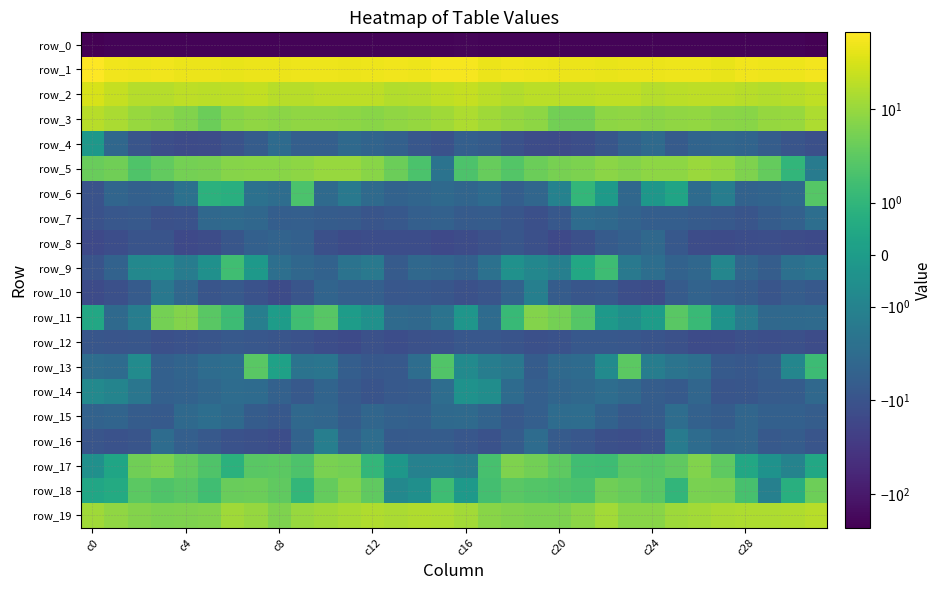

Reading right to left, extract all data points from this chart.

row_0: -226.2	-205.0	-204.6	-205.4	-204.3	-202.2	-203.7	-207.1	-208.5	-207.2	-202.2	-201.3	-205.9	-203.7	-201.6	-199.1	-201.0	-204.4	-204.8	-205.7	-202.9	-202.6	-204.7	-208.5	-207.9	-205.9	-200.8	-203.3	-206.1	-201.9	-201.9	-229.7
row_1: 54.0	48.0	49.1	49.8	44.7	48.2	48.8	46.8	46.6	44.7	45.5	46.4	49.1	50.1	46.7	55.9	55.2	47.6	50.3	47.4	45.6	49.0	48.2	46.2	46.4	44.3	46.0	46.6	50.5	48.6	50.5	65.6
row_2: 20.5	17.6	16.1	17.7	19.7	19.6	18.2	16.8	20.3	20.3	18.9	19.0	18.8	16.3	18.2	22.3	20.2	17.0	15.8	19.2	19.7	19.1	17.3	17.7	21.0	19.9	18.3	19.7	17.2	16.7	22.3	30.8
row_3: 14.4	10.1	9.3	7.7	7.8	9.0	8.5	8.0	8.6	8.3	4.9	5.0	8.2	9.7	11.3	14.4	11.8	9.4	8.8	7.4	8.5	8.8	8.6	8.0	8.8	7.4	4.2	6.4	8.7	10.2	14.1	17.7
row_4: -11.7	-9.1	-6.3	-4.5	-4.2	-4.5	-7.0	-3.4	-5.0	-8.9	-12.1	-14.4	-13.6	-10.4	-6.6	-5.8	-10.8	-8.3	-5.4	-4.6	-3.6	-5.7	-5.9	-3.3	-6.6	-10.2	-13.2	-14.4	-12.6	-9.4	-3.8	-0.2
row_5: -1.4	1.0	3.7	6.2	9.3	10.6	8.4	8.3	6.7	7.8	5.9	5.3	4.2	2.6	3.8	2.1	-2.2	2.1	4.4	7.6	10.2	9.9	8.4	7.4	7.4	7.2	5.4	5.0	3.6	2.3	4.7	4.1
row_6: 2.7	-3.6	-4.5	-5.0	-1.3	-3.3	0.3	-0.2	-3.9	-0.1	1.1	-1.0	-4.2	-6.0	-3.3	-4.4	-3.5	-4.3	-5.0	-3.5	-1.6	-3.4	2.1	-2.9	-2.4	0.8	0.9	-2.5	-5.0	-5.4	-4.3	-10.1
row_7: -2.8	-5.2	-6.7	-9.4	-7.6	-6.8	-6.0	-6.1	-4.8	-3.6	-3.1	-8.1	-11.8	-8.8	-6.7	-6.8	-5.3	-5.7	-8.1	-9.2	-7.0	-6.6	-5.9	-6.1	-4.0	-3.5	-3.8	-10.6	-11.1	-7.5	-8.4	-10.9
row_8: -15.0	-13.5	-12.4	-13.2	-14.0	-13.8	-7.9	-3.8	-5.4	-7.0	-11.8	-15.6	-12.0	-8.7	-11.2	-13.6	-15.8	-12.9	-12.9	-13.2	-14.5	-12.0	-5.5	-4.7	-5.4	-8.8	-13.6	-15.3	-9.7	-9.5	-12.8	-15.7
row_9: -2.0	-2.6	-6.2	-4.4	-0.9	-4.0	-5.0	-2.8	-1.7	1.5	0.5	-1.2	-0.8	-0.4	-2.5	-5.4	-4.4	-3.8	-6.9	-1.7	-2.2	-4.9	-4.0	-2.7	-0.1	1.6	-0.5	-1.4	-0.7	-0.8	-5.1	-9.9
row_10: -7.6	-6.2	-9.2	-6.6	-5.7	-4.7	-6.9	-13.4	-12.2	-8.1	-8.7	-6.5	-1.2	-4.8	-9.5	-11.2	-8.7	-7.8	-8.5	-5.8	-5.7	-4.6	-9.3	-14.0	-10.5	-7.6	-9.1	-3.8	-1.7	-7.0	-11.7	-14.3
row_11: -3.5	-3.5	-3.8	-1.5	-0.4	1.3	3.0	0.0	-0.5	-0.1	2.6	5.2	6.8	1.2	-3.2	-0.3	-2.2	-3.8	-3.4	-0.5	0.0	2.7	1.6	0.0	-1.2	1.4	3.0	6.7	5.1	-1.3	-3.5	0.4
row_12: -13.7	-11.6	-12.2	-11.9	-13.6	-14.4	-10.9	-9.8	-8.5	-8.0	-8.2	-10.5	-11.9	-9.8	-8.5	-8.6	-10.8	-11.3	-12.8	-11.3	-14.7	-13.0	-10.7	-9.0	-8.6	-7.5	-9.4	-10.9	-11.6	-9.0	-9.5	-8.7
row_13: 1.4	-0.9	-6.4	-7.9	-7.4	-2.7	-2.1	-1.3	3.0	-0.7	-3.3	-3.5	-6.6	-1.9	-1.3	-0.7	2.4	-3.0	-7.5	-7.9	-6.0	-2.0	-2.3	0.2	2.9	-2.8	-3.0	-4.6	-5.6	-0.7	-3.2	-3.0
row_14: -3.7	-6.6	-7.0	-8.8	-9.3	-4.0	-7.2	-6.2	-3.8	-3.0	-3.7	-4.4	-5.9	-3.2	-0.6	-0.4	-2.9	-7.1	-7.7	-9.5	-7.2	-4.5	-7.8	-5.2	-3.2	-3.1	-3.9	-4.9	-5.6	-1.9	-1.0	-0.8
row_15: -6.2	-5.5	-5.5	-4.1	-6.5	-5.2	-3.0	-6.7	-7.5	-4.9	-2.9	-3.0	-5.7	-7.6	-4.9	-3.4	-3.5	-5.7	-5.3	-4.2	-6.6	-4.1	-3.8	-8.0	-6.7	-3.7	-2.8	-3.5	-7.3	-6.8	-4.6	-5.1
row_16: -9.3	-6.8	-7.7	-4.1	-4.4	-3.1	-1.5	-10.9	-12.4	-11.5	-8.3	-6.9	-3.1	-6.7	-10.6	-8.5	-6.7	-6.9	-7.3	-2.9	-5.2	-1.2	-4.7	-12.7	-11.8	-10.6	-7.6	-5.6	-3.2	-9.2	-10.7	-9.1
row_17: 0.5	-1.0	-0.4	0.5	3.3	6.7	3.3	2.6	2.9	1.5	1.6	3.2	5.0	6.1	1.9	-1.2	-1.1	-1.1	-0.2	1.1	5.1	5.8	2.2	3.0	2.9	0.8	2.3	3.7	6.0	4.8	0.3	-0.5
row_18: 4.4	0.7	-1.2	1.9	5.3	5.6	1.0	3.0	3.8	4.8	1.9	2.3	2.5	3.0	1.7	-0.1	1.5	-0.5	-0.8	3.4	6.4	3.8	1.1	3.4	4.2	4.0	1.6	2.8	2.3	3.1	0.6	0.4
row_19: 17.4	15.4	14.5	14.9	14.0	12.0	11.0	7.4	7.5	12.1	8.1	6.0	5.8	6.5	7.6	11.9	14.7	15.2	14.1	15.1	13.1	11.8	10.1	6.2	9.5	11.6	6.6	6.1	5.9	6.9	8.8	11.5